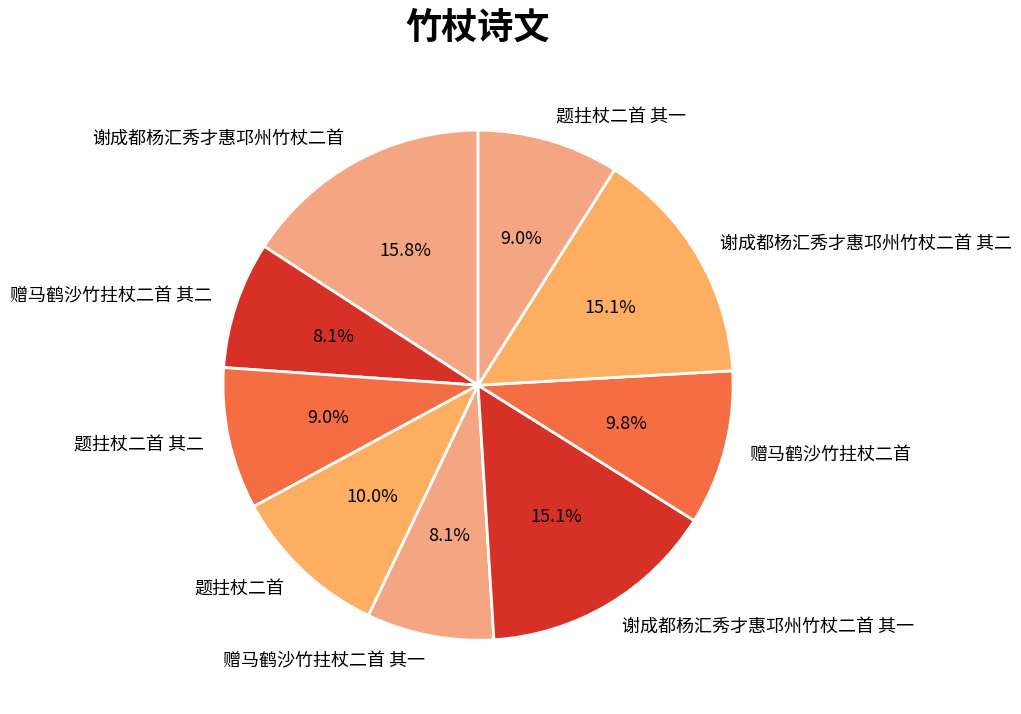

How many slices are in this pie chart?

9